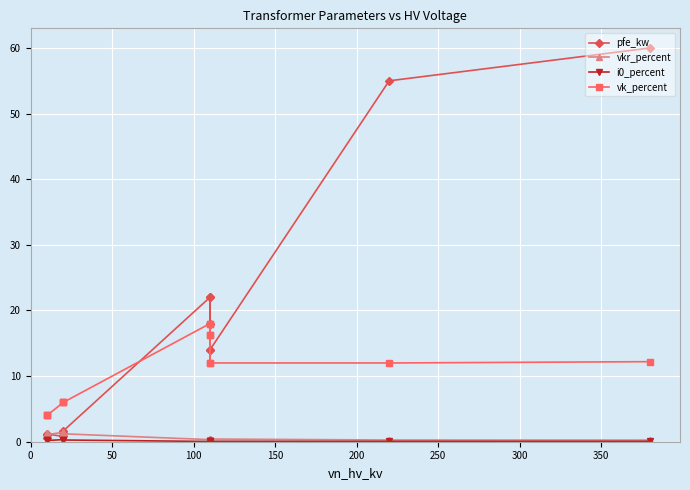

Is this an area chart (filled region under the line)?

No